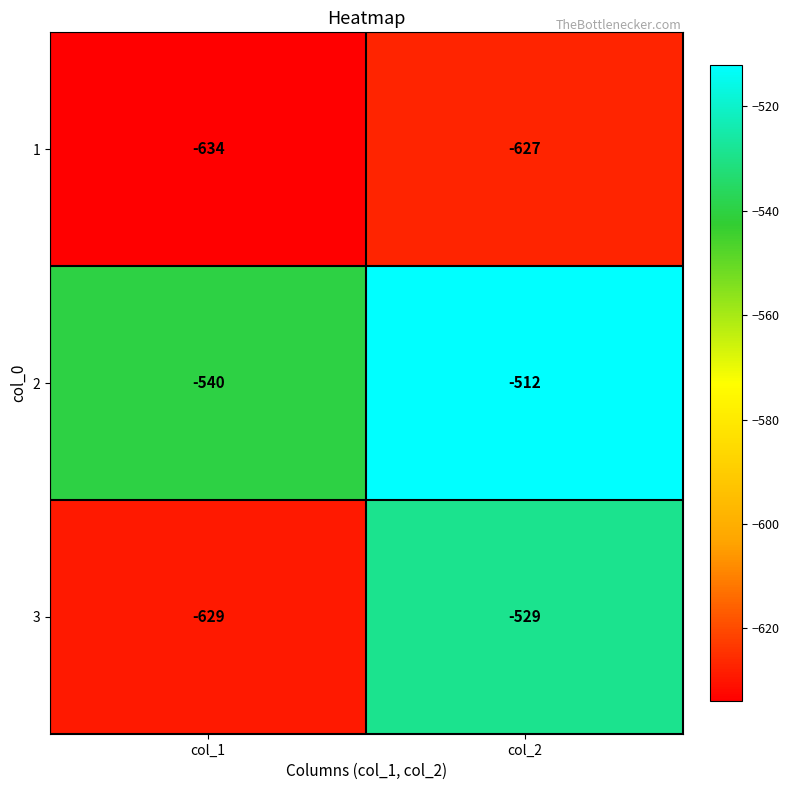

What is the minimum value shown in the chart?

-634